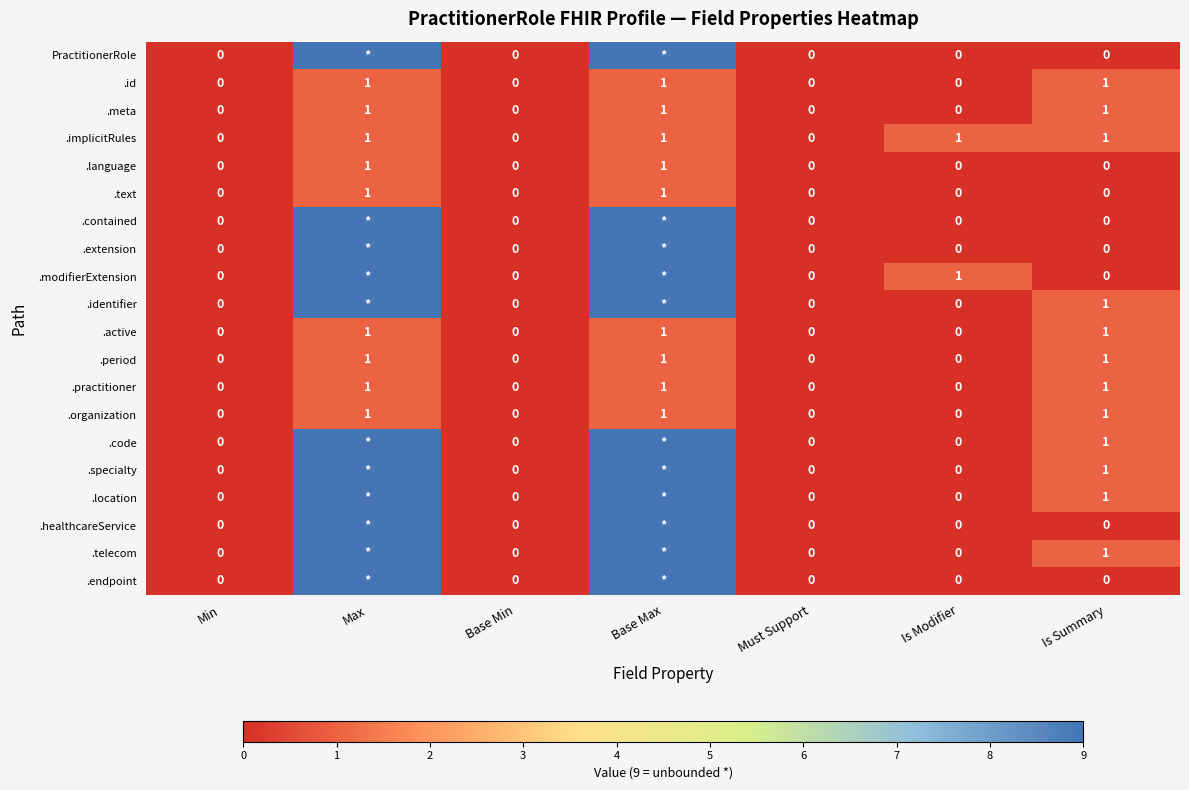

Is the value of .identifier at Min greater than the value of .language at Max?

No